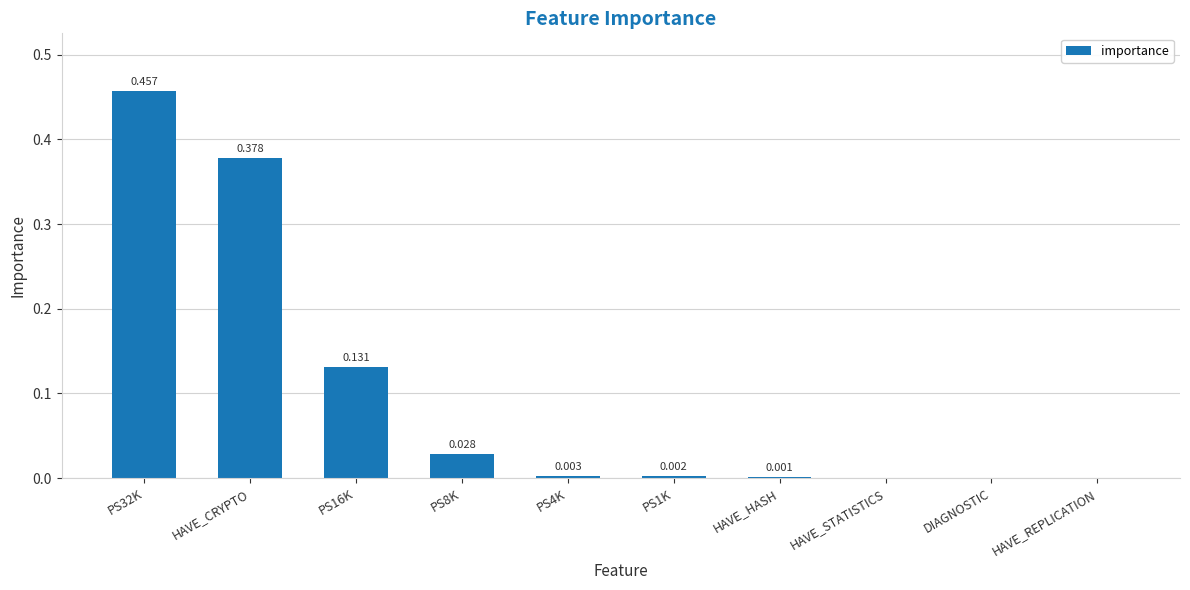

How many data points does each series have?

10